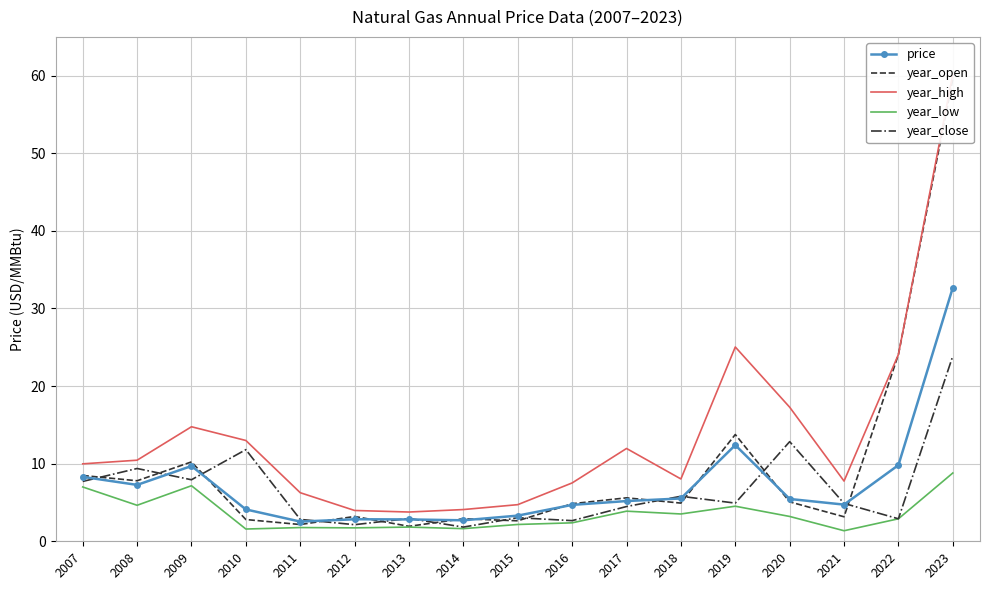

What is the spread (max minus min) of values at 2022?

21.2